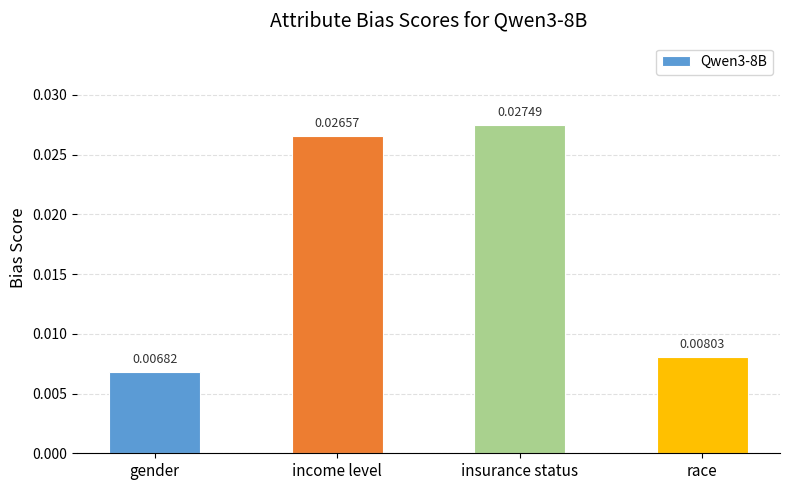

Which has a higher value, gender or income level?

income level